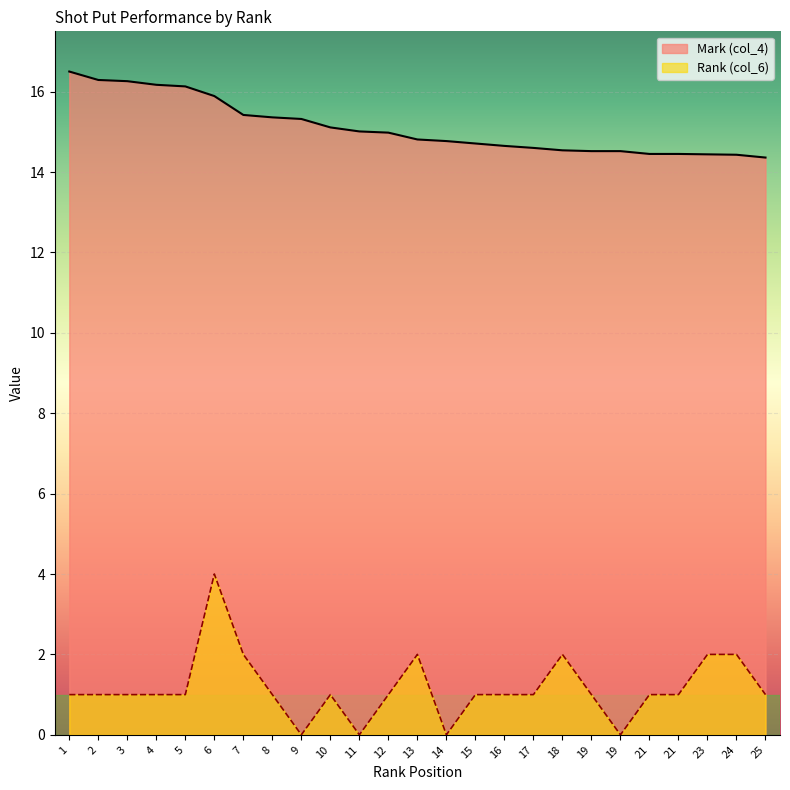

What is the sum of all Mark (col_4) values?

377.7